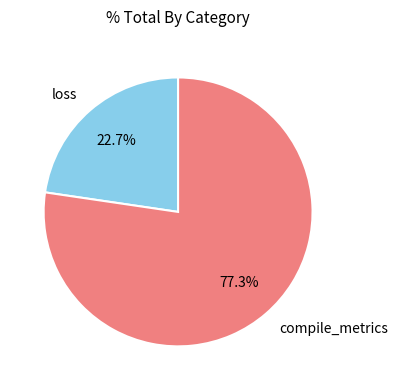

To the nearest percent, what is the difference between the loss and compile_metrics slice percentages?

55%